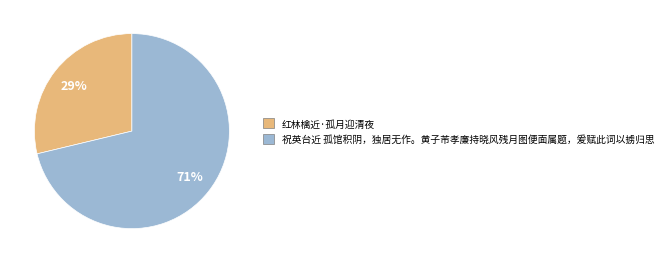

Is 祝英台近 孤馆积阴，独居无作。黄子芾孝廉持晓风残月图便面属题，爰赋此词以掳归思 the majority of the pie?

Yes